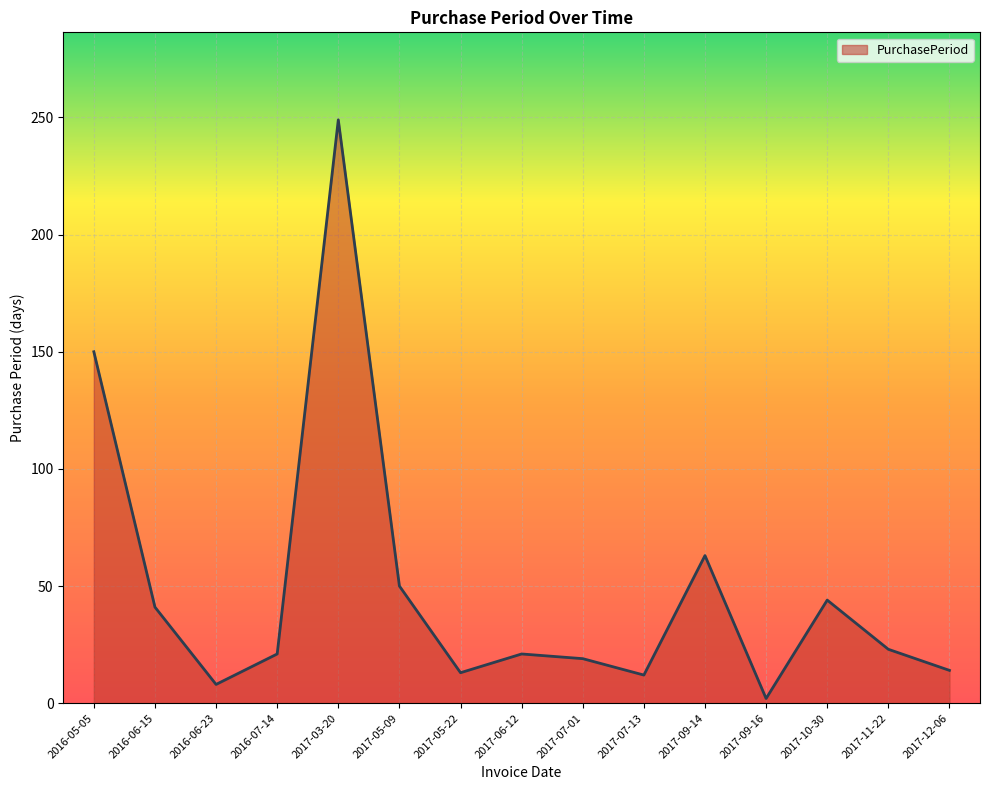

What is the maximum value shown in the chart?

249